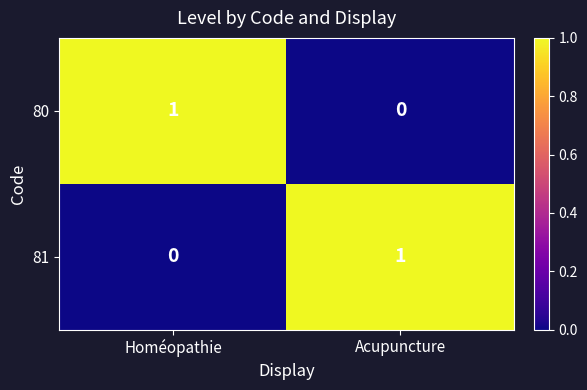

Which category has the lowest value in the 81 series?

Homéopathie